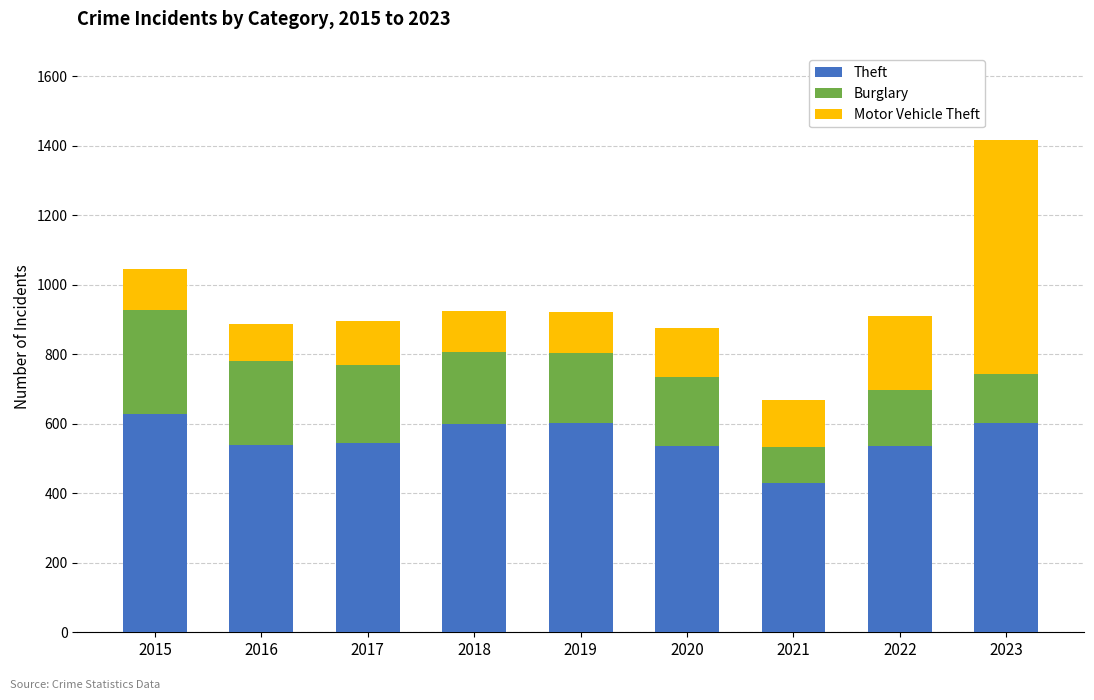

At which label does Theft reach its minimum?

2021